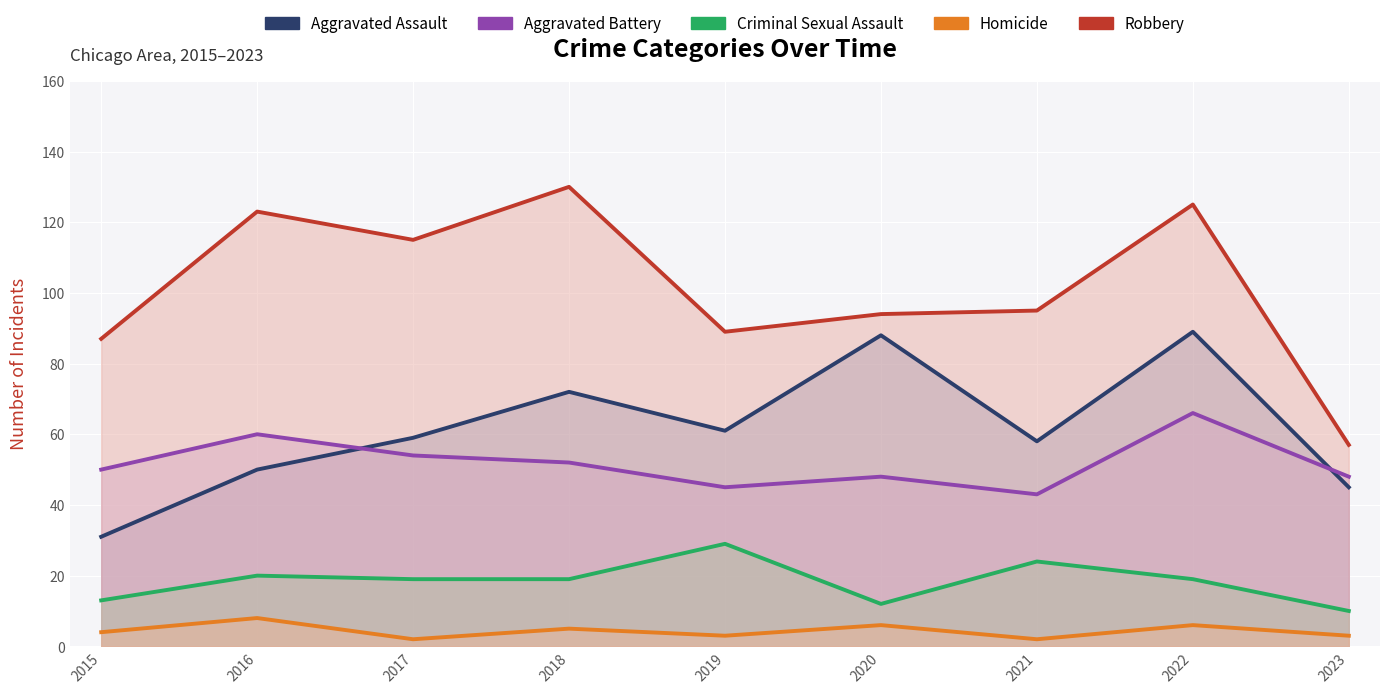

The value of Aggravated Battery at 2015 is 50. True or false?

True